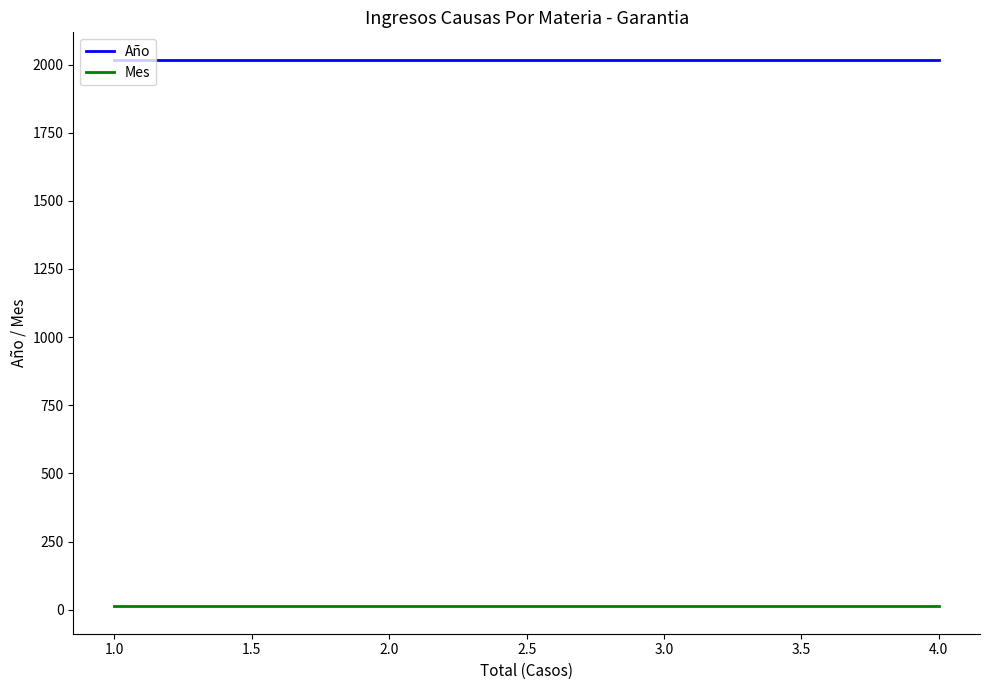

The value of Año at 2.0 is 3337. True or false?

False